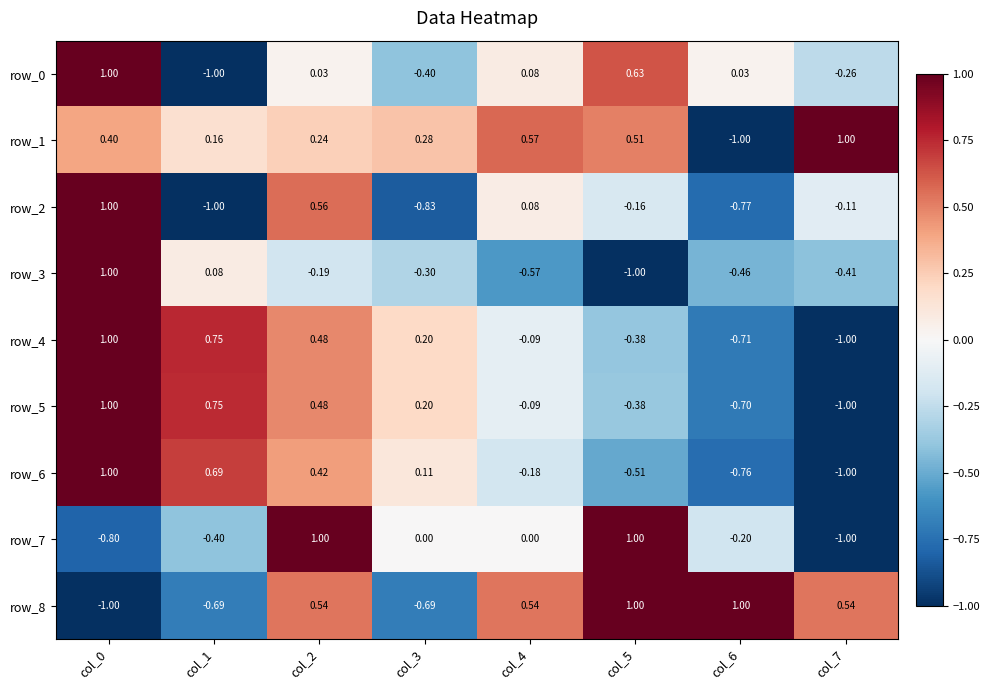

Is the value of row_7 at col_5 greater than the value of row_8 at col_4?

Yes